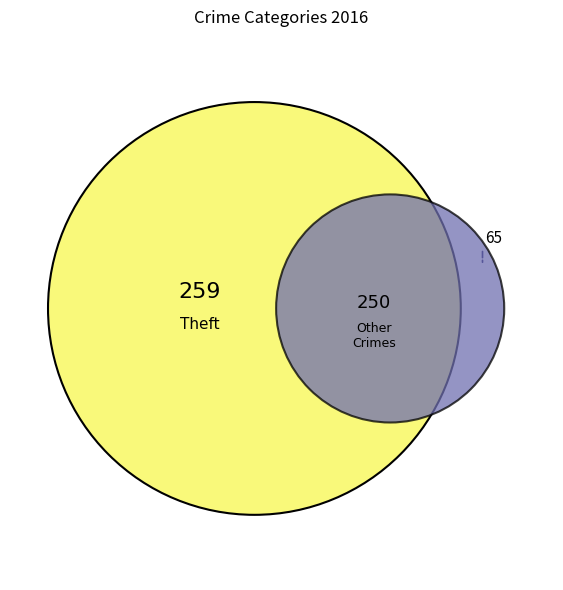

Which category accounts for the majority?

Theft